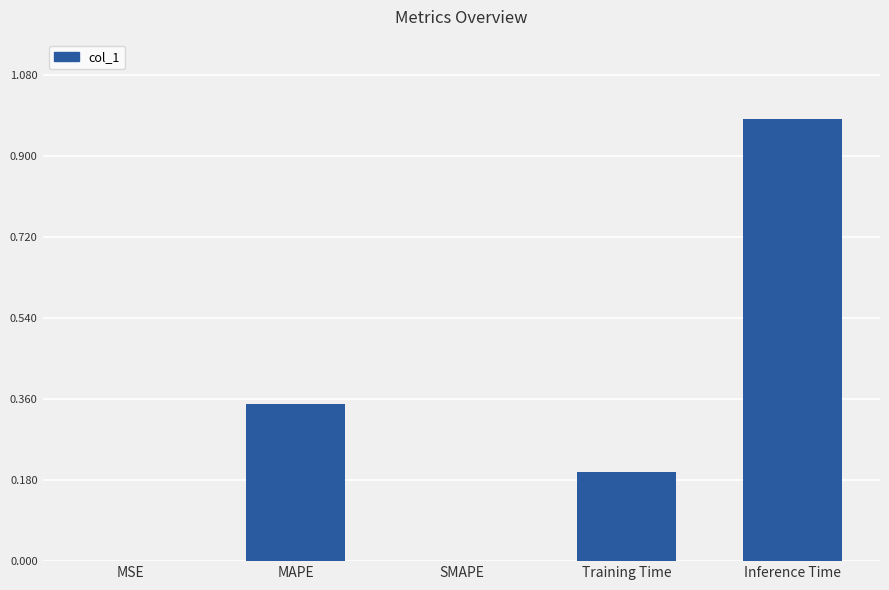

Which has a higher value, MAPE or MSE?

MAPE